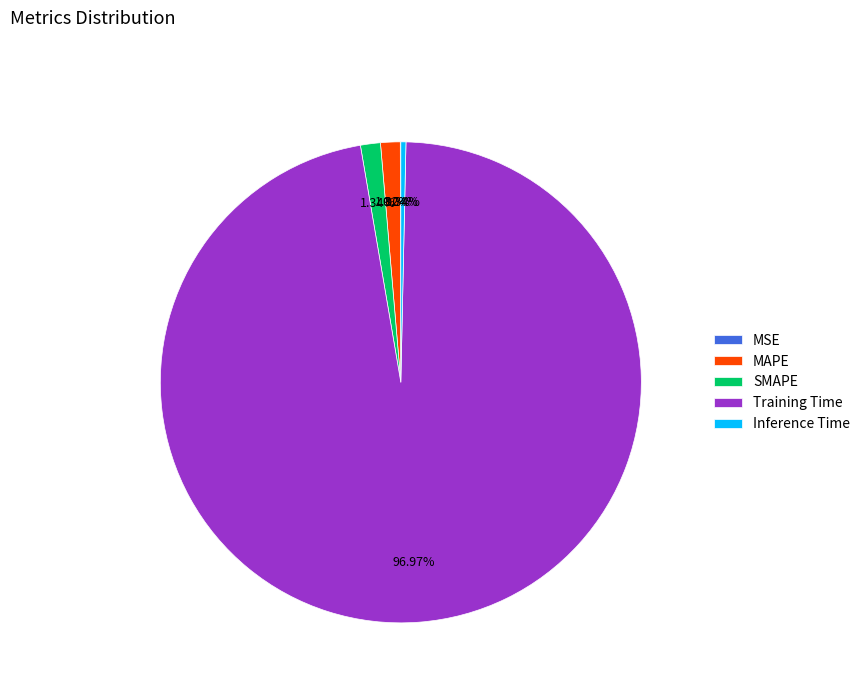

What portion of the pie excludes Inference Time?

99.7%